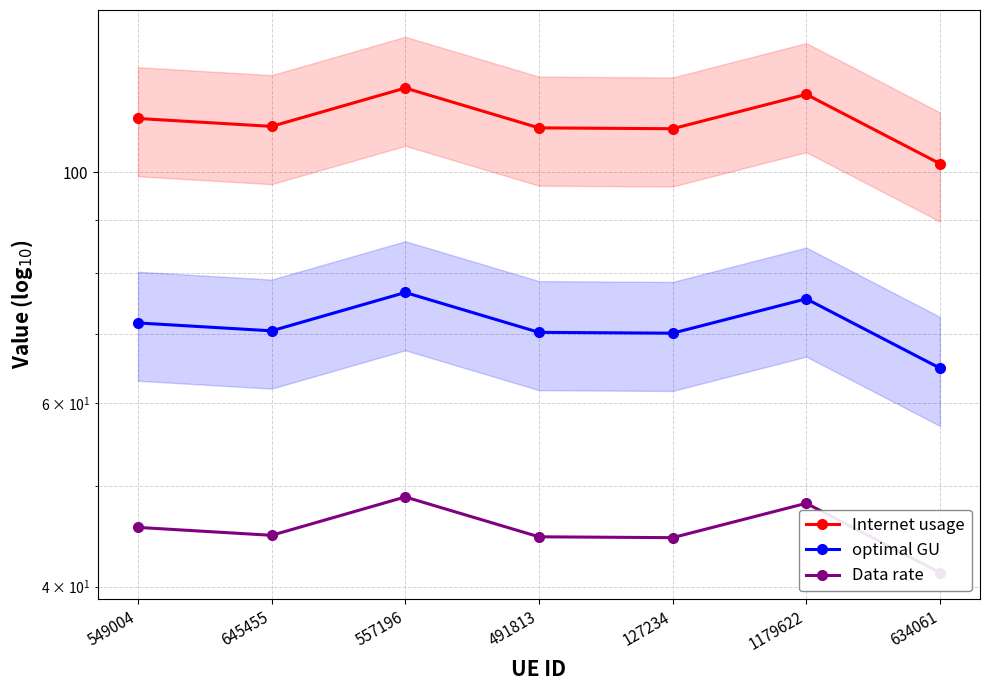

Rank the series by their maximum value, from highest to lowest.

Internet usage, optimal GU, Data rate